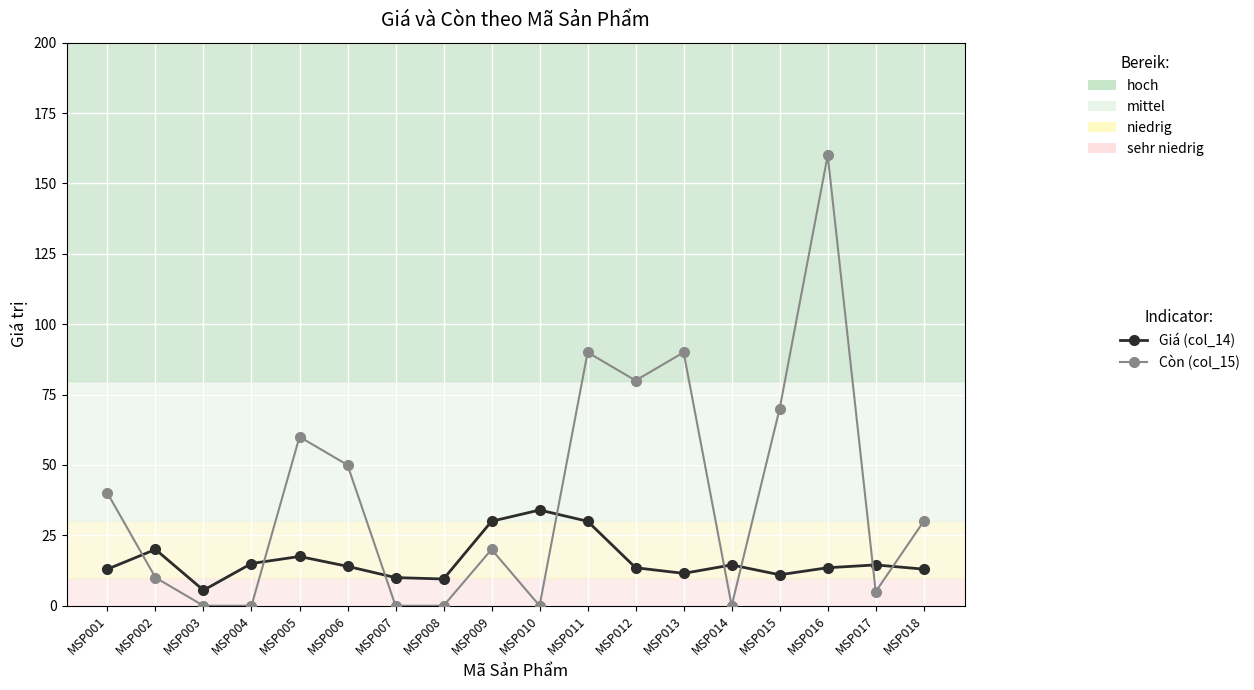

What is the difference between the maximum and second lowest values in the Giá (col_14) series?

24.5